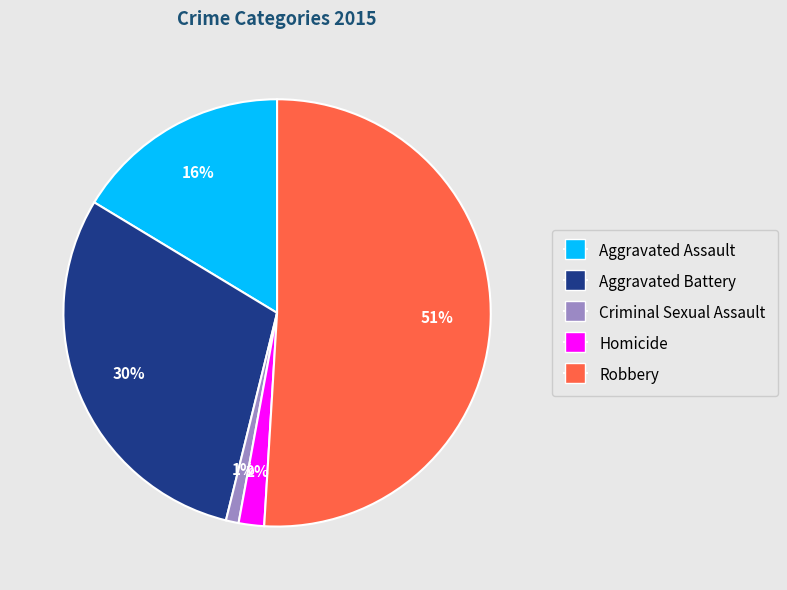

Combined, do Criminal Sexual Assault and Homicide account for over 50%?

No